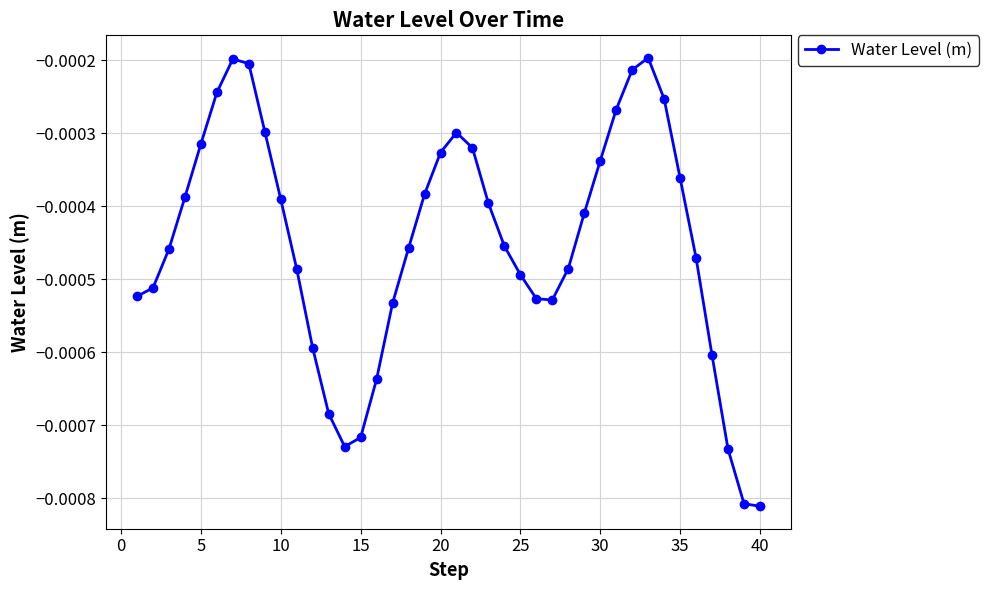

True or false: there are more than 1 points higher than both neighbors.

True